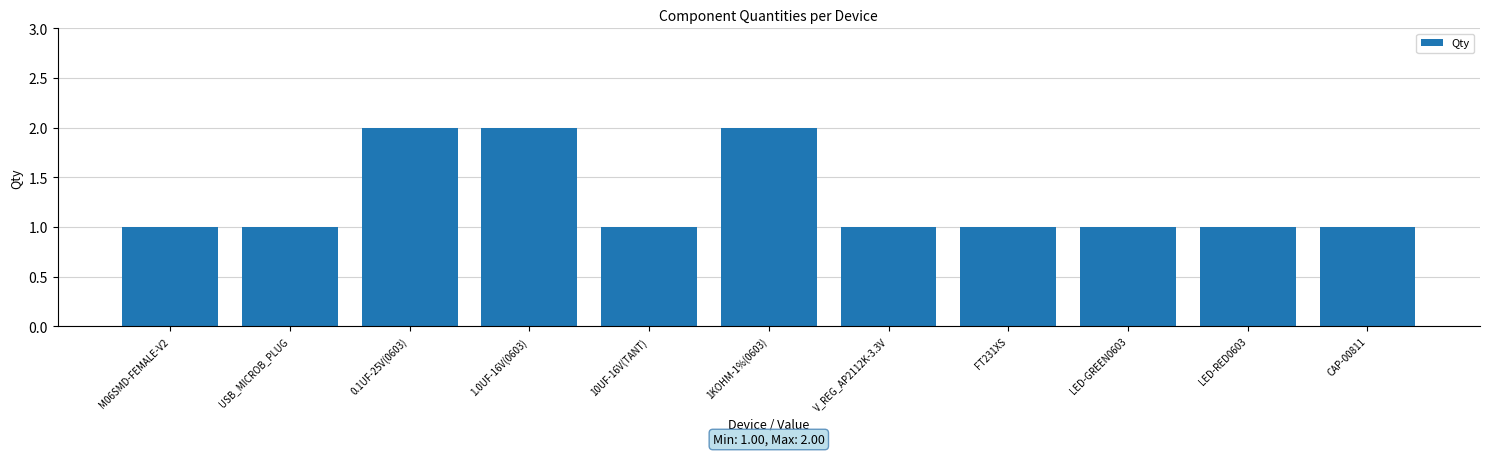

Reading left to right, transcribe all the data shown in this chart.

M06SMD-FEMALE-V2=1	USB_MICROB_PLUG=1	0.1UF-25V(0603)=2	1.0UF-16V(0603)=2	10UF-16V(TANT)=1	1KOHM-1%(0603)=2	V_REG_AP2112K-3.3V=1	FT231XS=1	LED-GREEN0603=1	LED-RED0603=1	CAP-00811=1